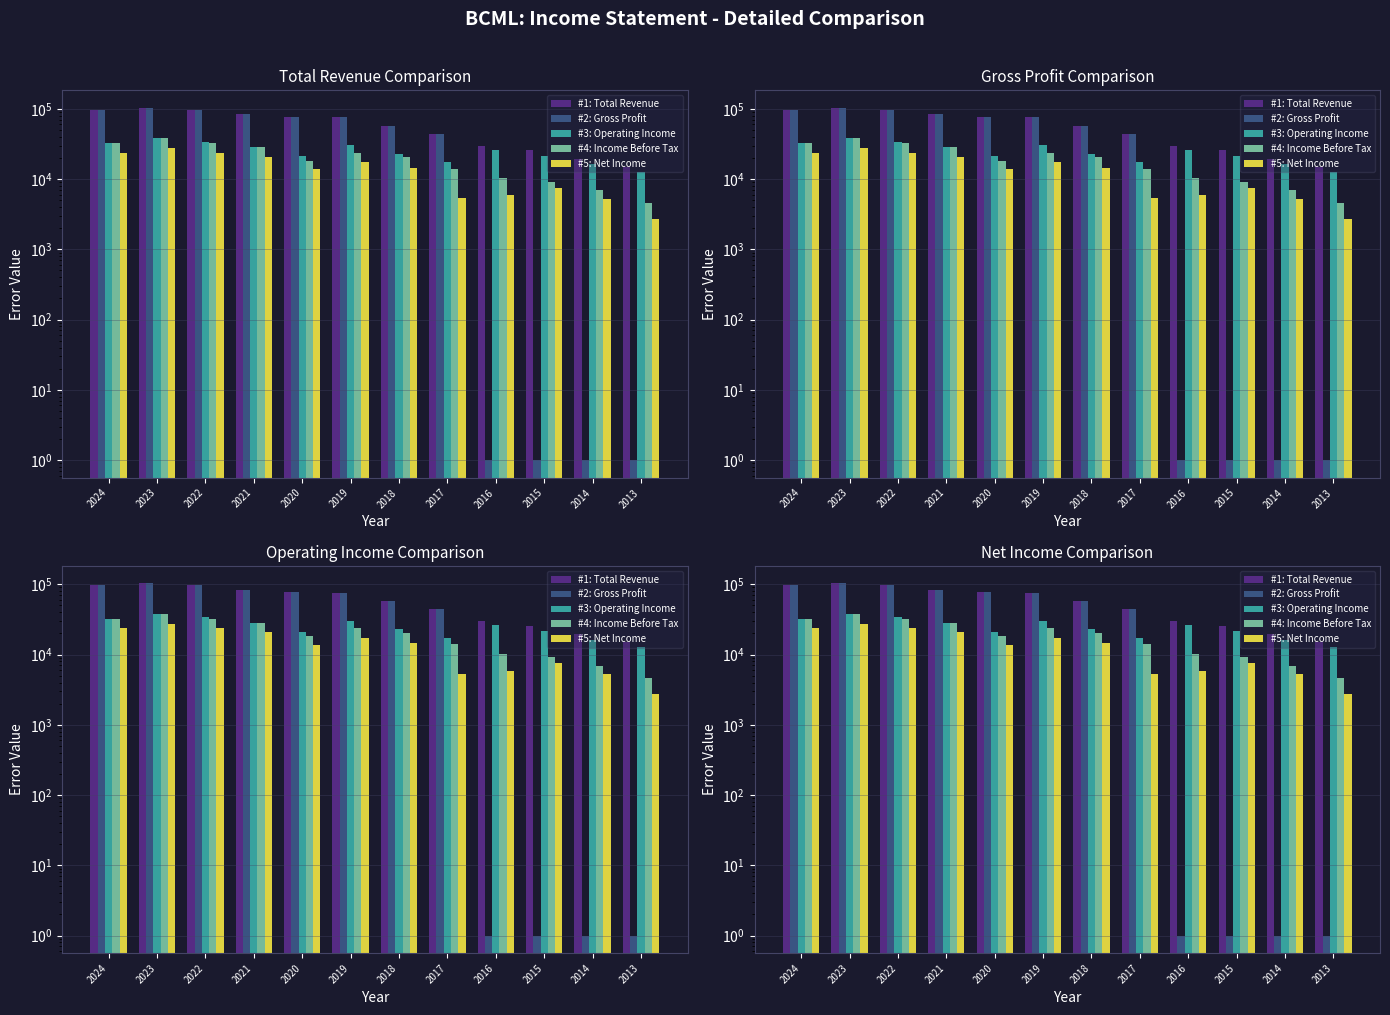

How many data points in #5: Net Income are less than 14500?

6